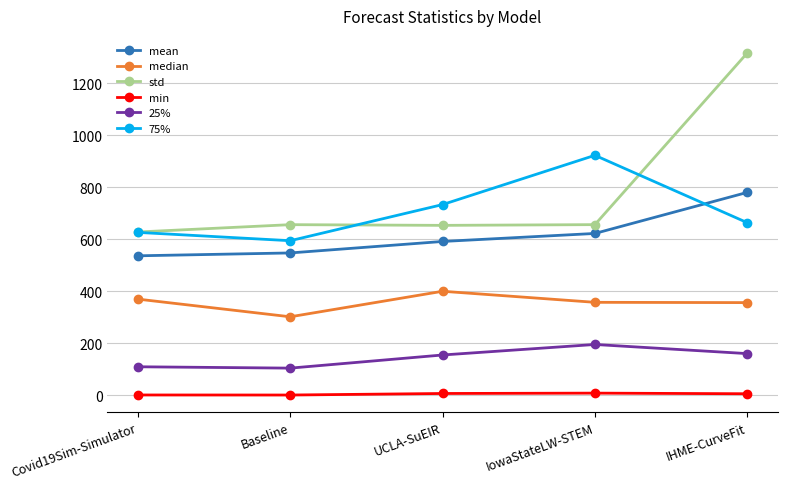

How many lines are shown in the chart?

6